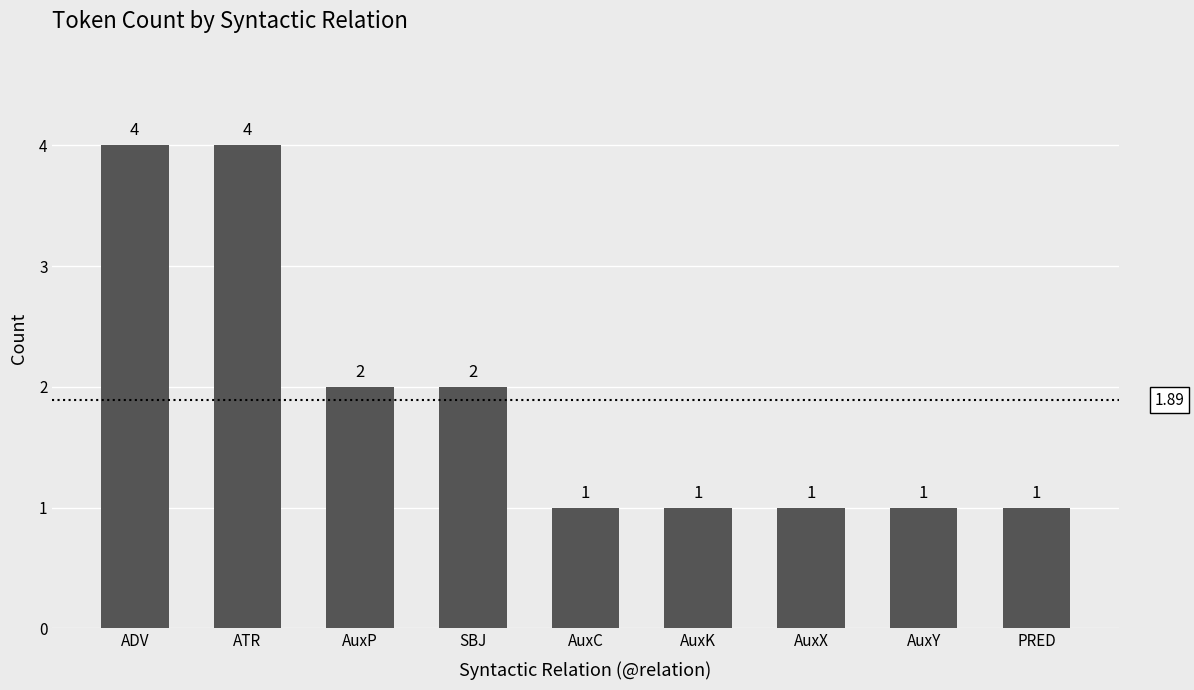

What is the label of the 6th bar from the left?

AuxK